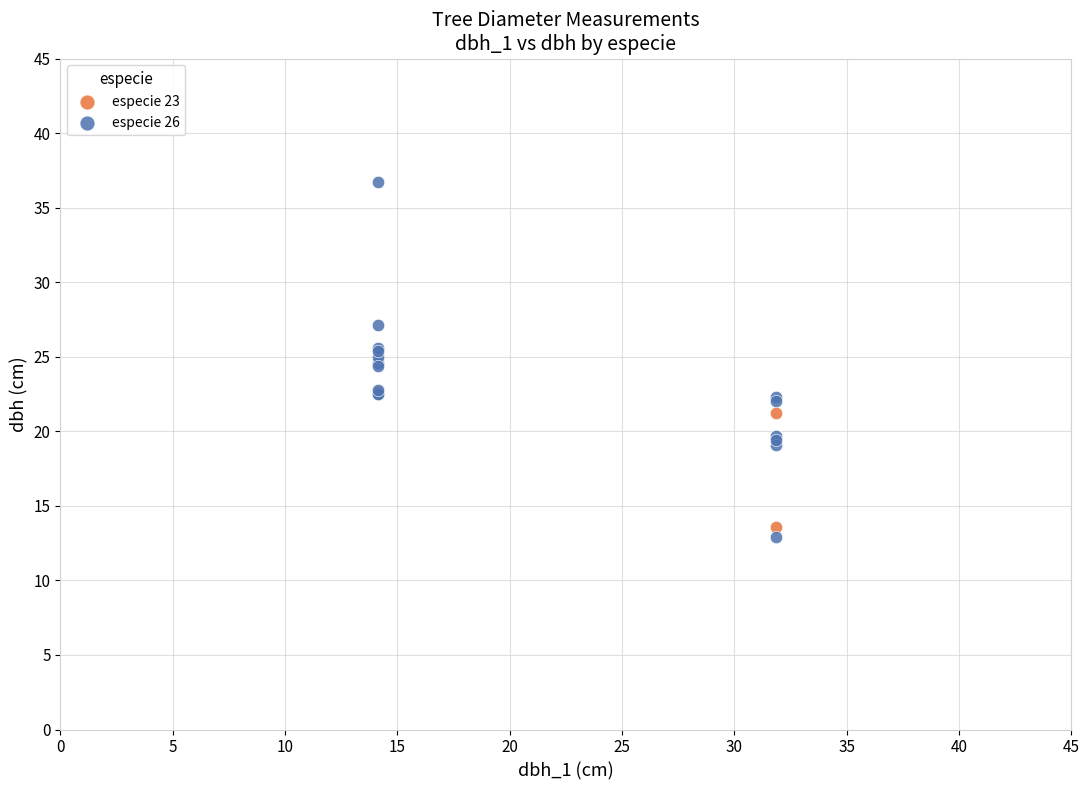

Which series contains the highest Y value?

especie 26